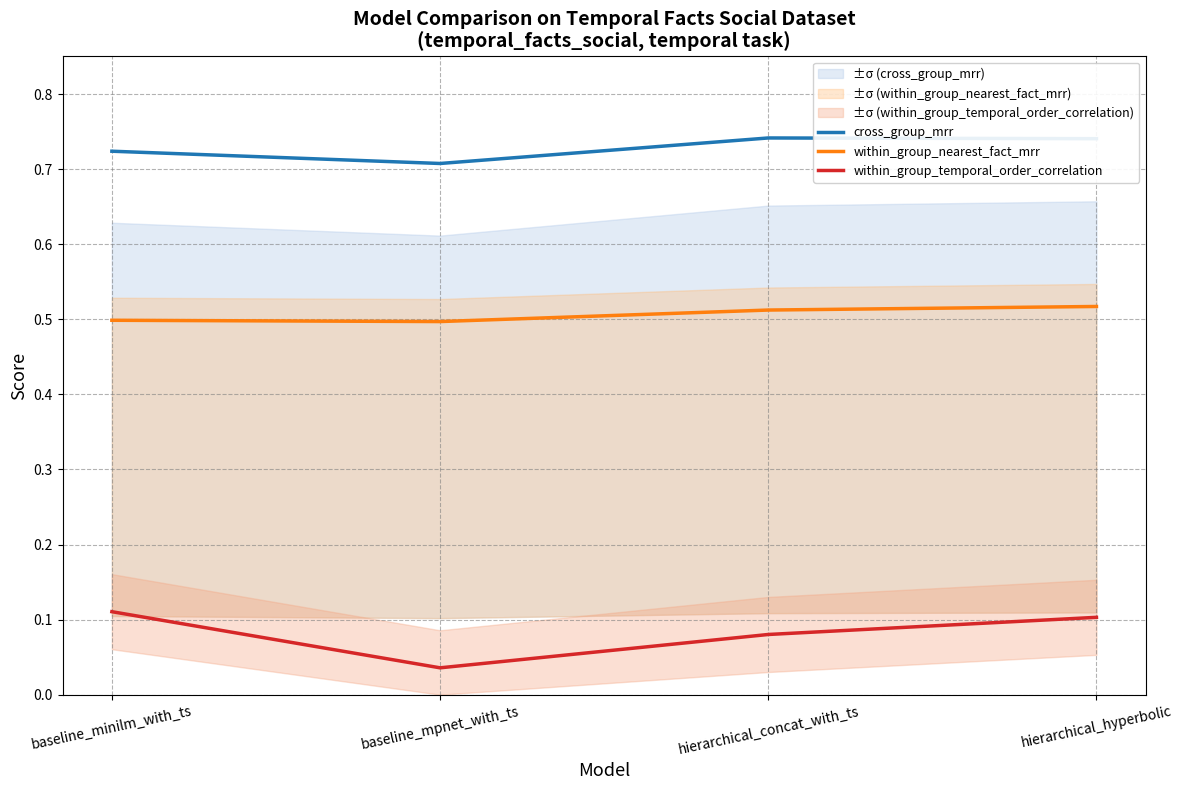

True or false: cross_group_mrr and within_group_nearest_fact_mrr intersect in this chart.

False